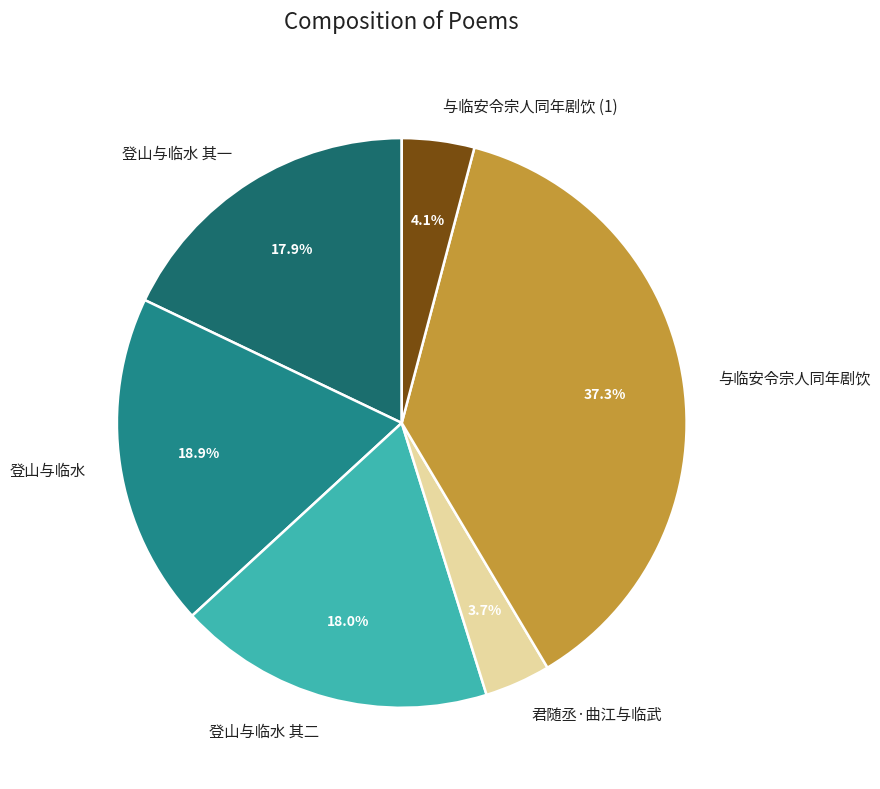

Is it true that 与临安令宗人同年剧饮 is 24% of the pie?

False